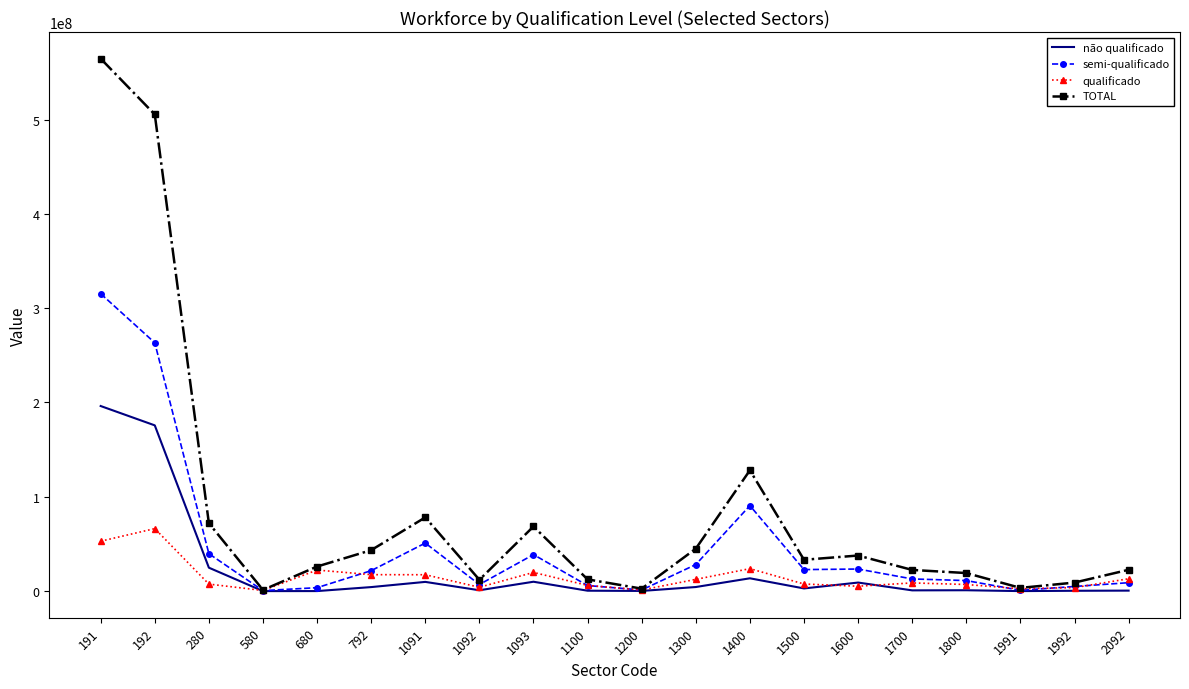

What are all the series names shown in the legend?

não qualificado, semi-qualificado, qualificado, TOTAL